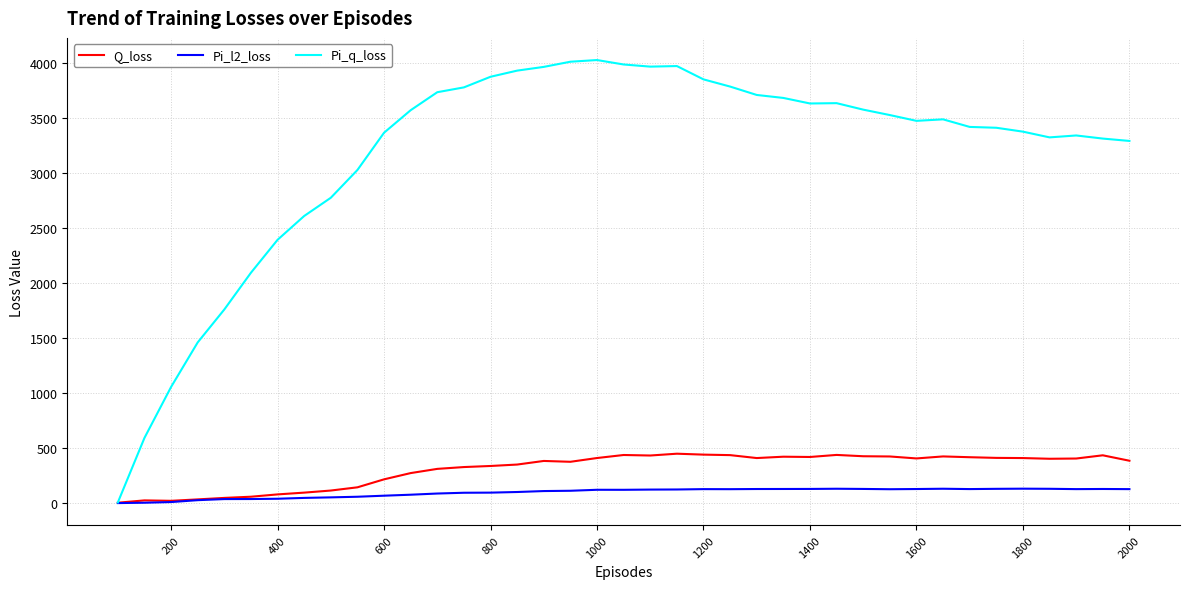

Which series has the largest range (max minus min)?

Pi_q_loss